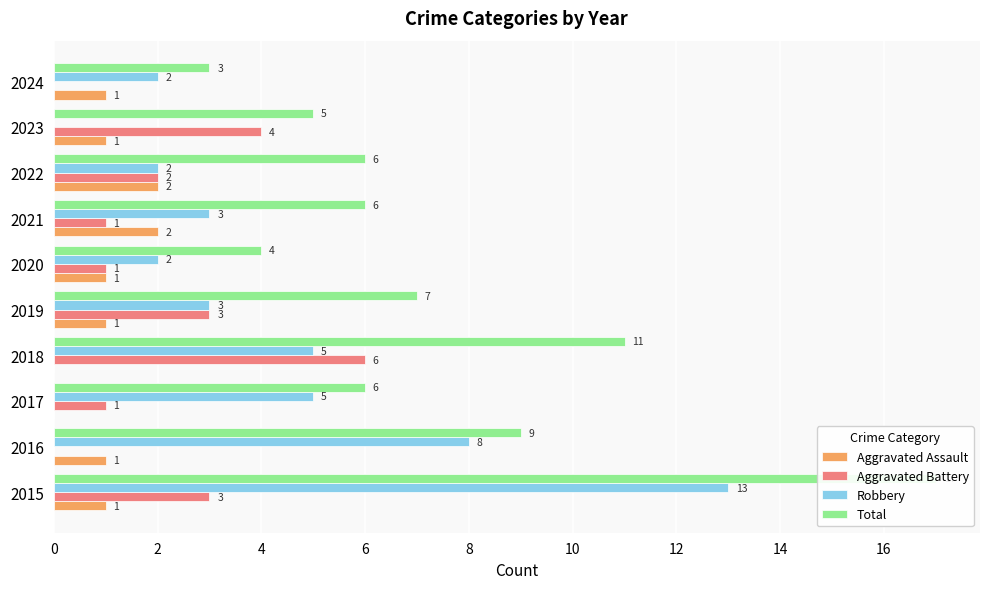

What is the total value across all series at 2020?

8